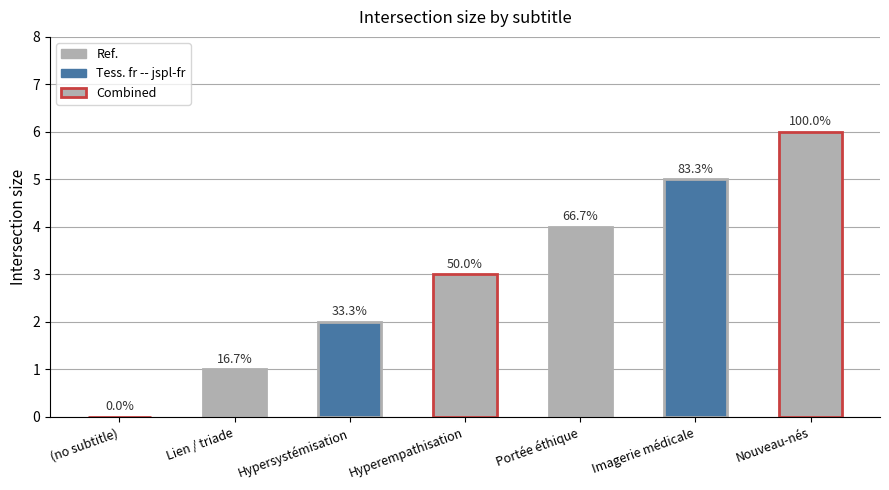

What is the label of the 5th bar from the left?

Portée éthique